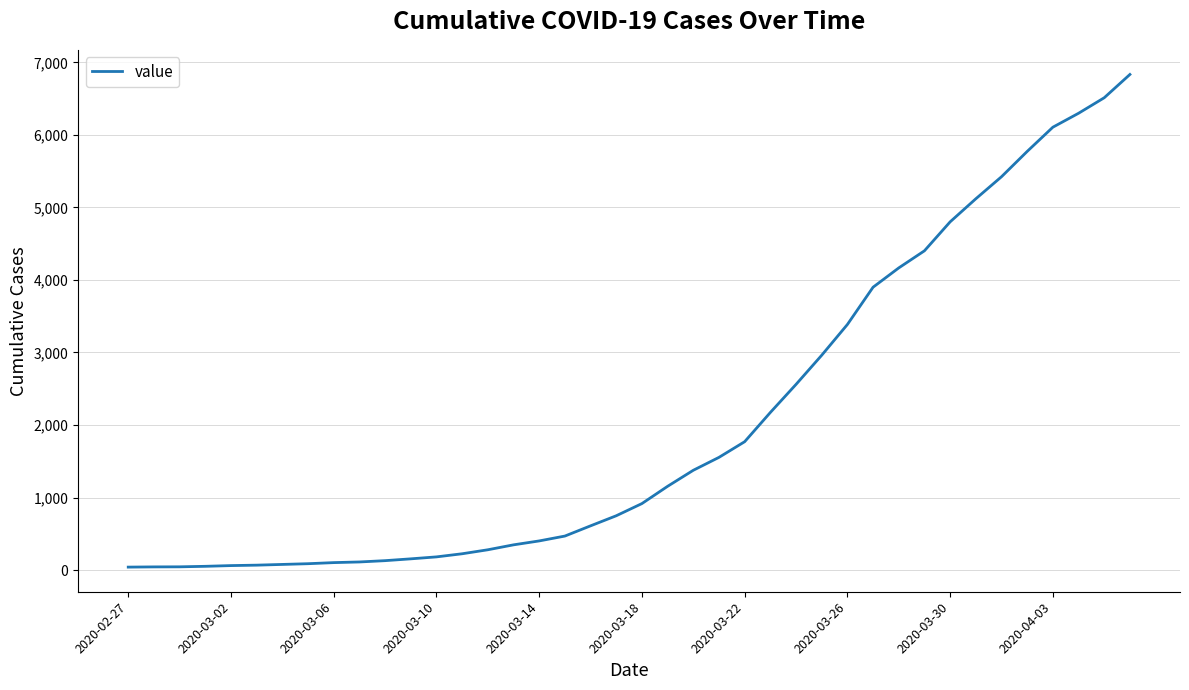

What is the difference between the maximum and minimum values?

6792